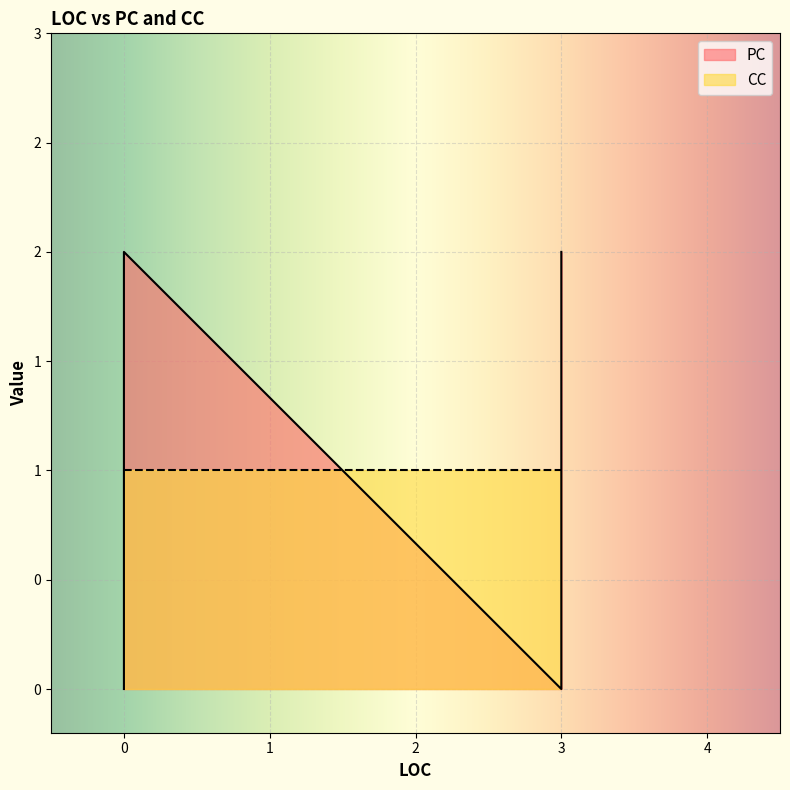

Reading left to right, extract all data points from this chart.

PC: 0=0	0=2	3=2	3=1	3=0	3=1
CC: 0=1	0=1	3=1	3=1	3=1	3=1